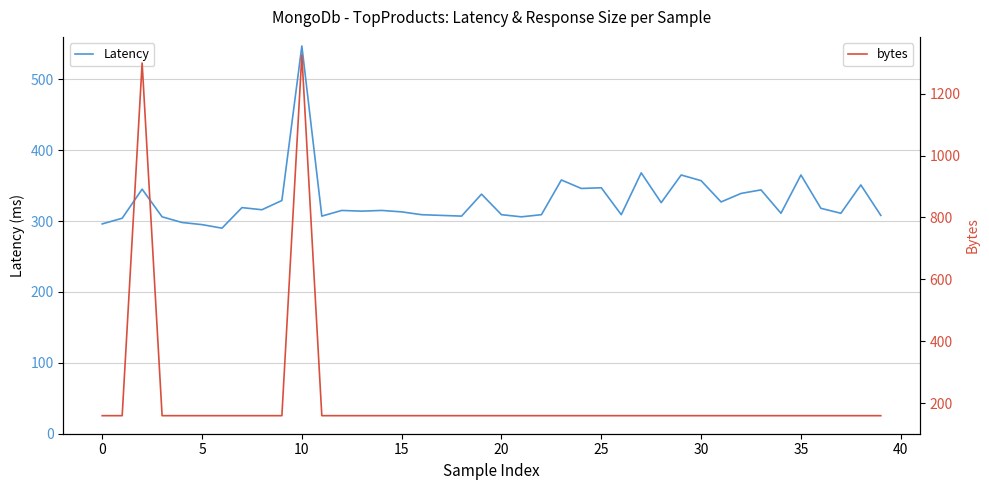

Rank the series by their average value, from highest to lowest.

Latency, bytes